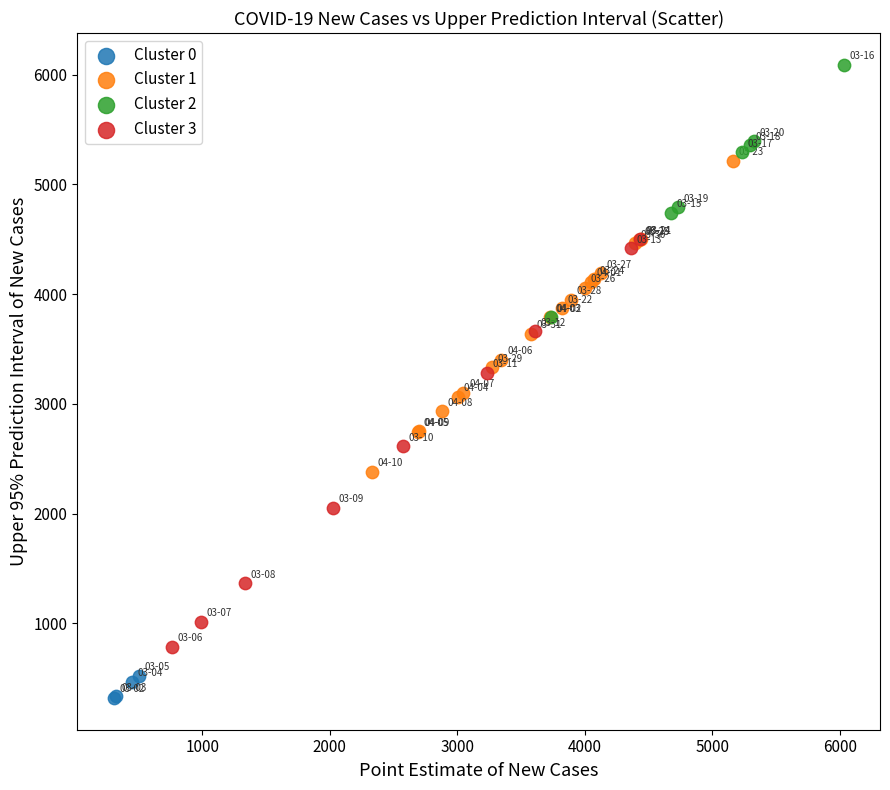

What are all the series names shown in the legend?

Cluster 0, Cluster 1, Cluster 2, Cluster 3